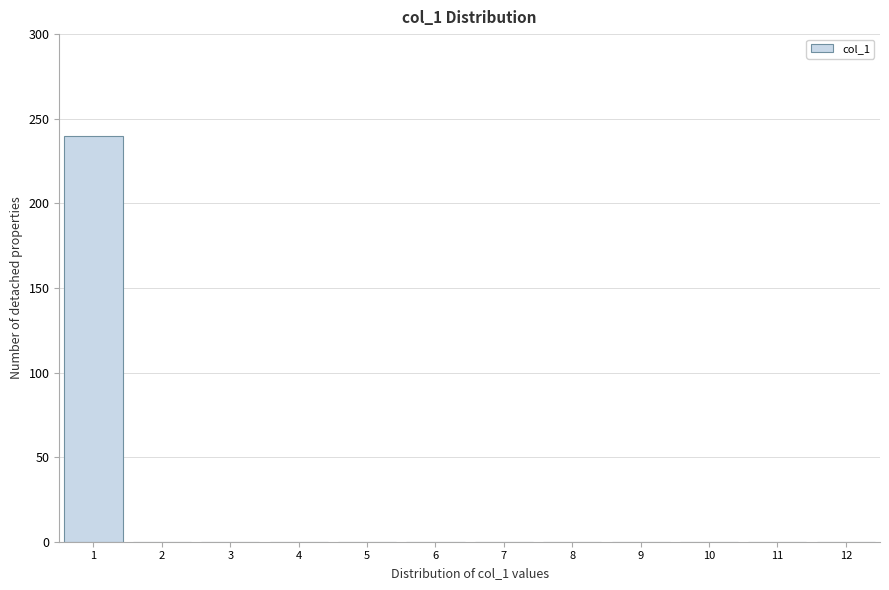

Reading left to right, transcribe this chart: for each bar, give the range it covers on the x-axis and its height. The values are not printed on the chart, so give them approximately, as read against the axis.

0.5 to 1.5: 240
1.5 to 2.5: 0
2.5 to 3.5: 0
3.5 to 4.5: 0
4.5 to 5.5: 0
5.5 to 6.5: 0
6.5 to 7.5: 0
7.5 to 8.5: 0
8.5 to 9.5: 0
9.5 to 10.5: 0
10.5 to 11.5: 0
11.5 to 12.5: 0